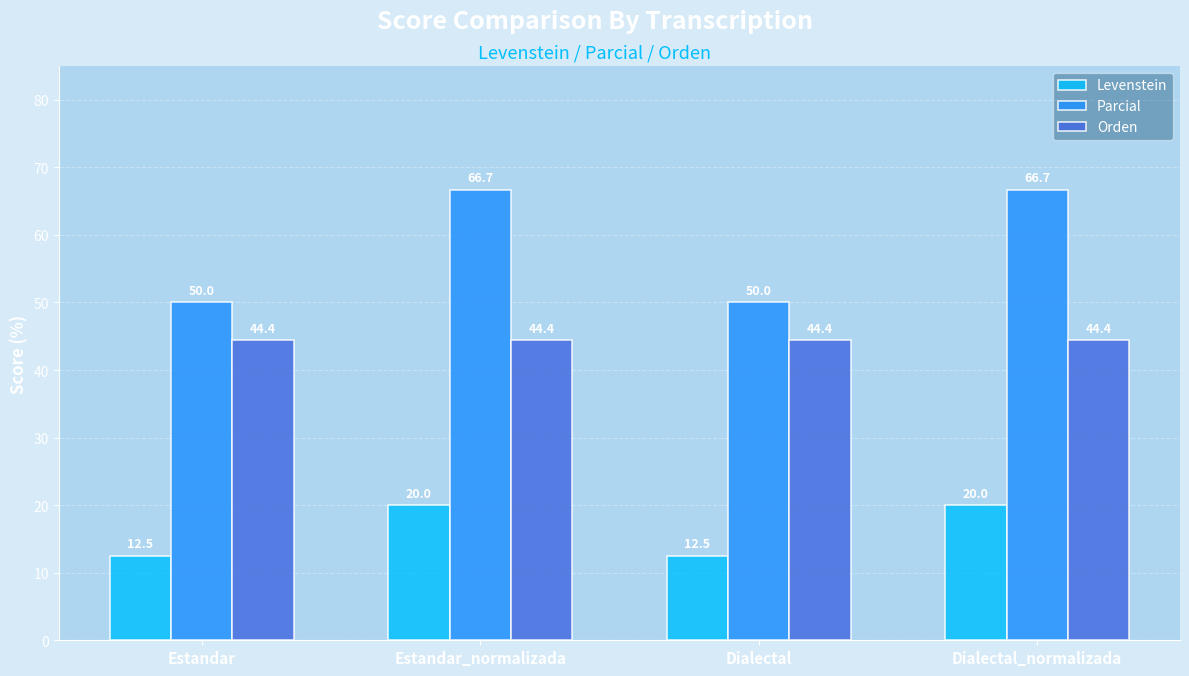

What is the label of the 2nd bar from the right?

Dialectal